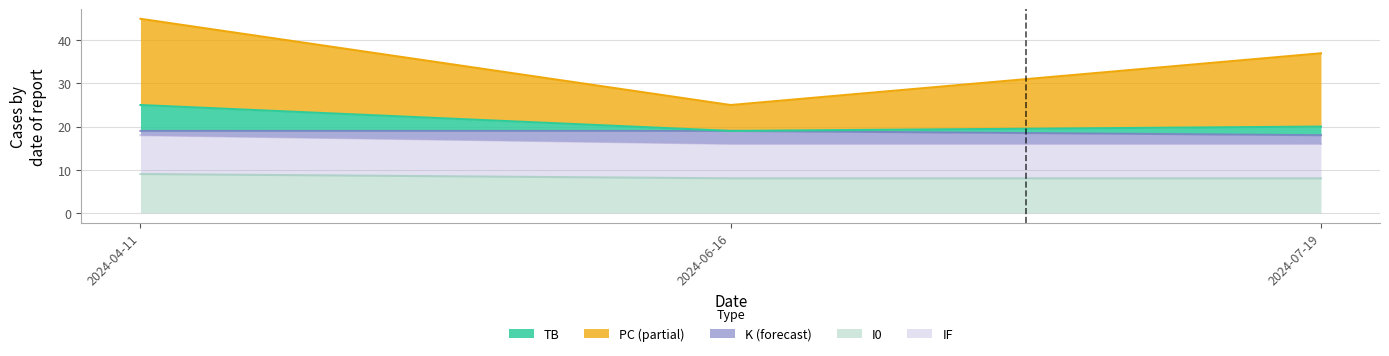

Which category has the highest value in the TB series?

2024-04-11